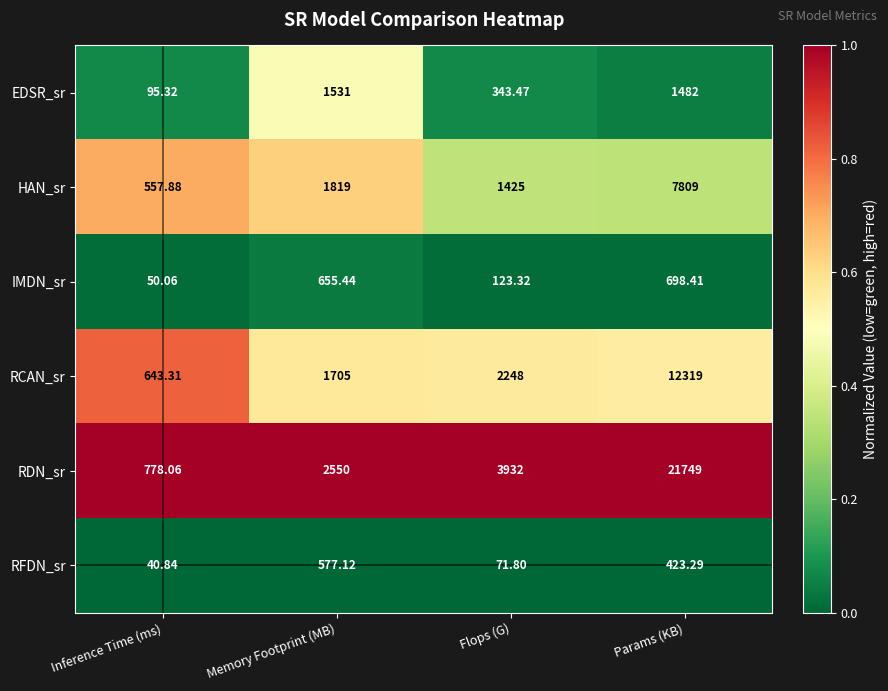

Which series has the largest range (max minus min)?

RDN_sr